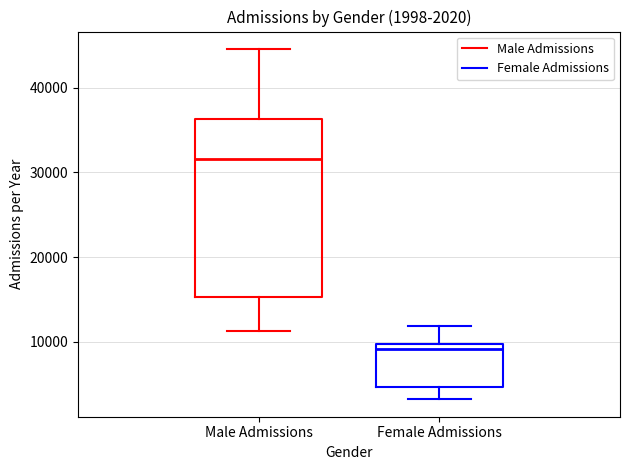

Which box is the tallest, from its lower edge to its upper edge?

Male Admissions